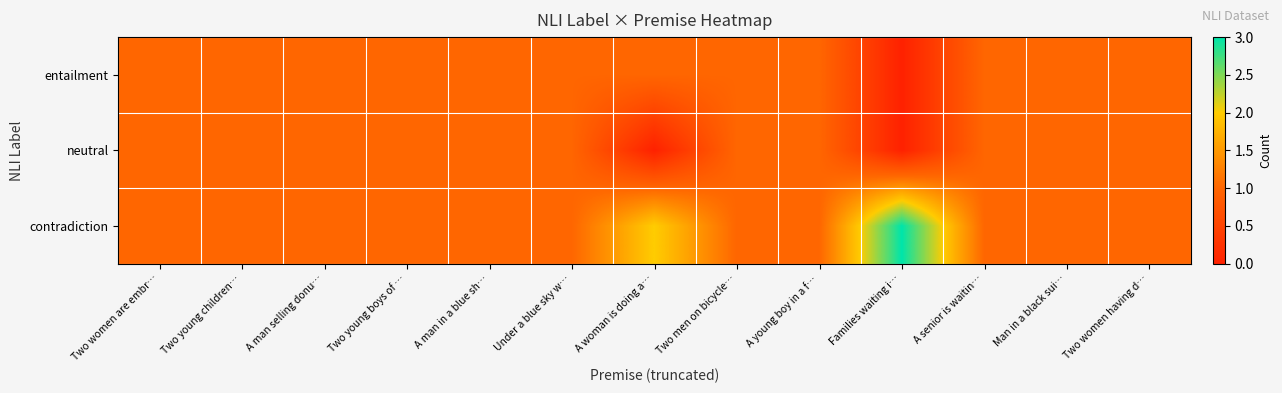

Rank the series at Under a blue sky w… from lowest to highest value.

entailment, neutral, contradiction